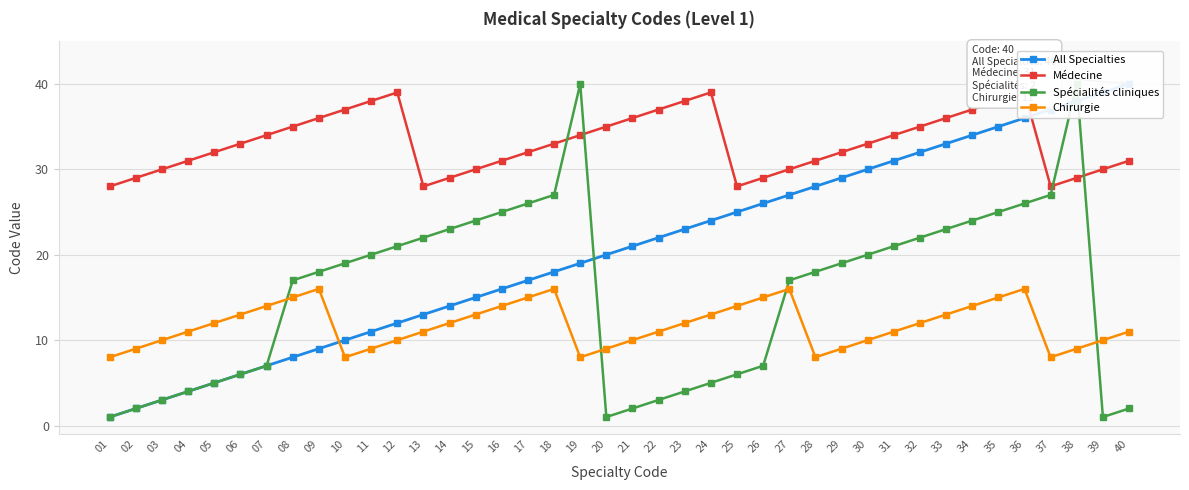

At which category does Spécialités cliniques reach its first local peak?

19